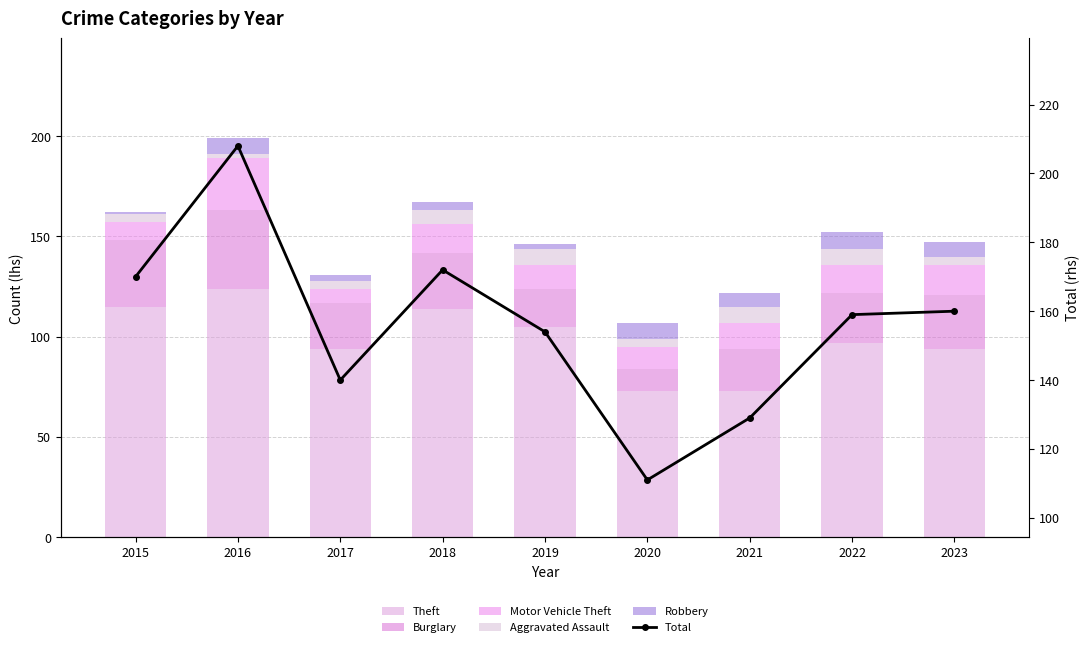

What is the minimum value for Theft?

73